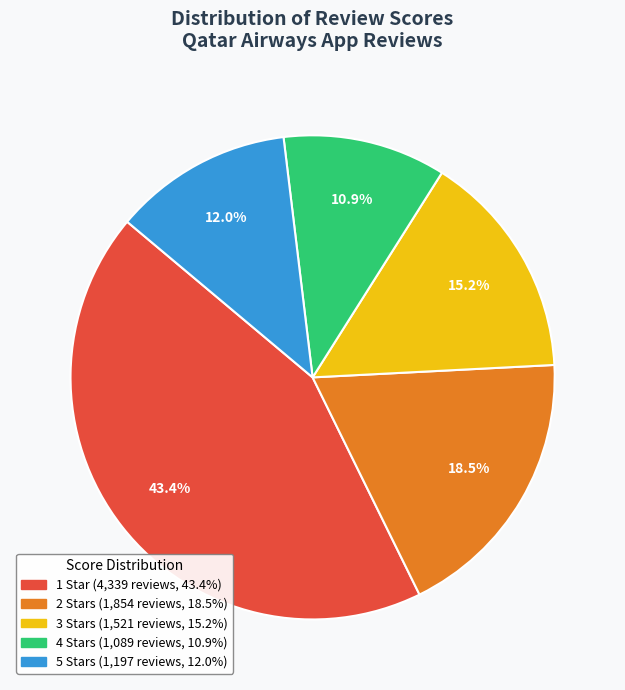

True or false: 3 Stars accounts for 33% of the total.

False